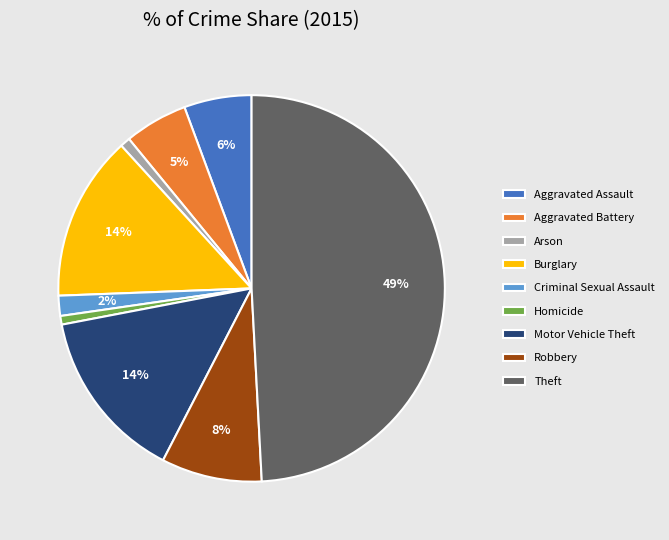

The Robbery slice represents 1% of the pie. True or false?

False